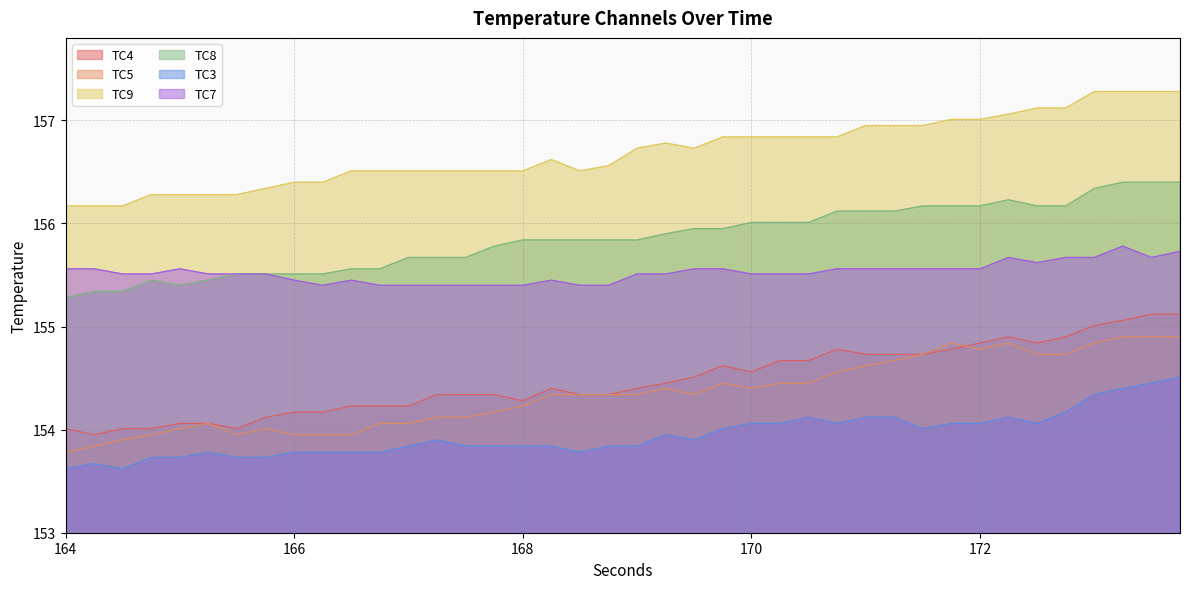

Which series has the largest total across all categories?

TC9